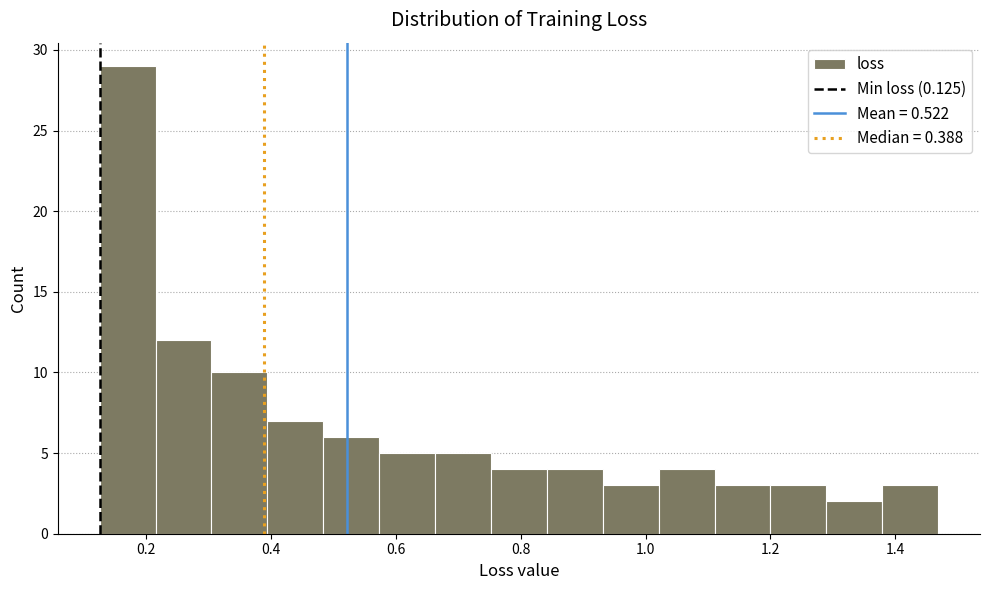

Reading left to right, list every bar in this chart as the range it spans on the x-axis followed by its height. Neither the bar edges nor the heights are printed on the chart, so give them approximately, as read against the axes.

0.12 to 0.22: 29
0.22 to 0.30: 12
0.30 to 0.40: 10
0.40 to 0.48: 7
0.48 to 0.58: 6
0.58 to 0.66: 5
0.66 to 0.76: 5
0.76 to 0.84: 4
0.84 to 0.94: 4
0.94 to 1.02: 3
1.02 to 1.12: 4
1.12 to 1.20: 3
1.20 to 1.28: 3
1.28 to 1.38: 2
1.38 to 1.46: 3